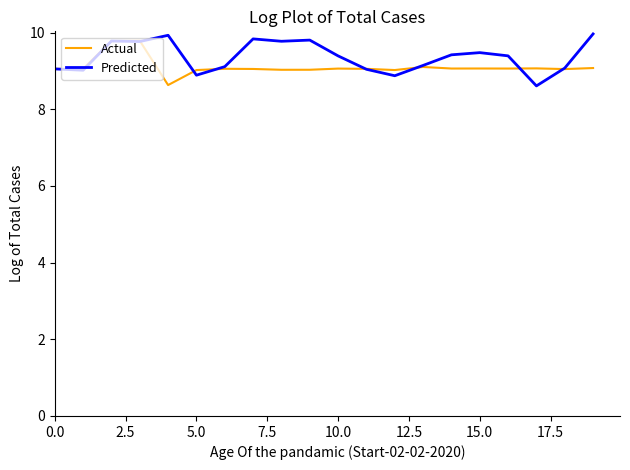

Which series has the largest total across all categories?

Predicted